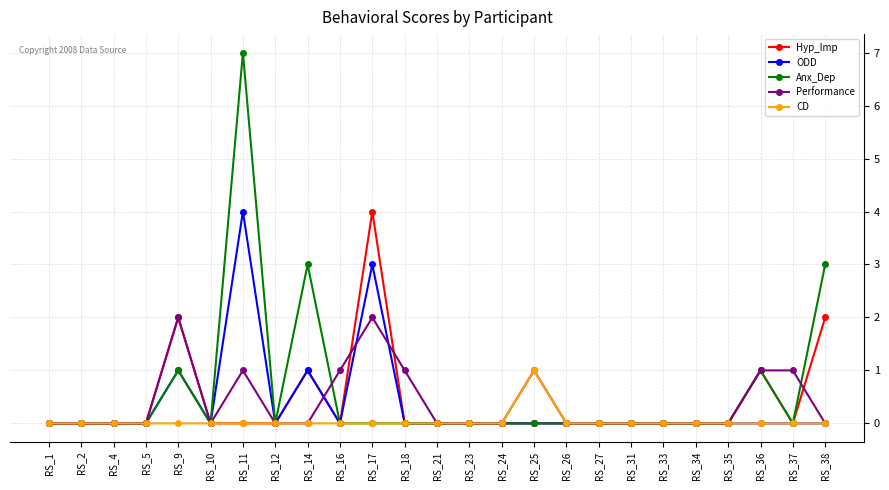

What is the difference between the maximum and second lowest values in the Performance series?

2